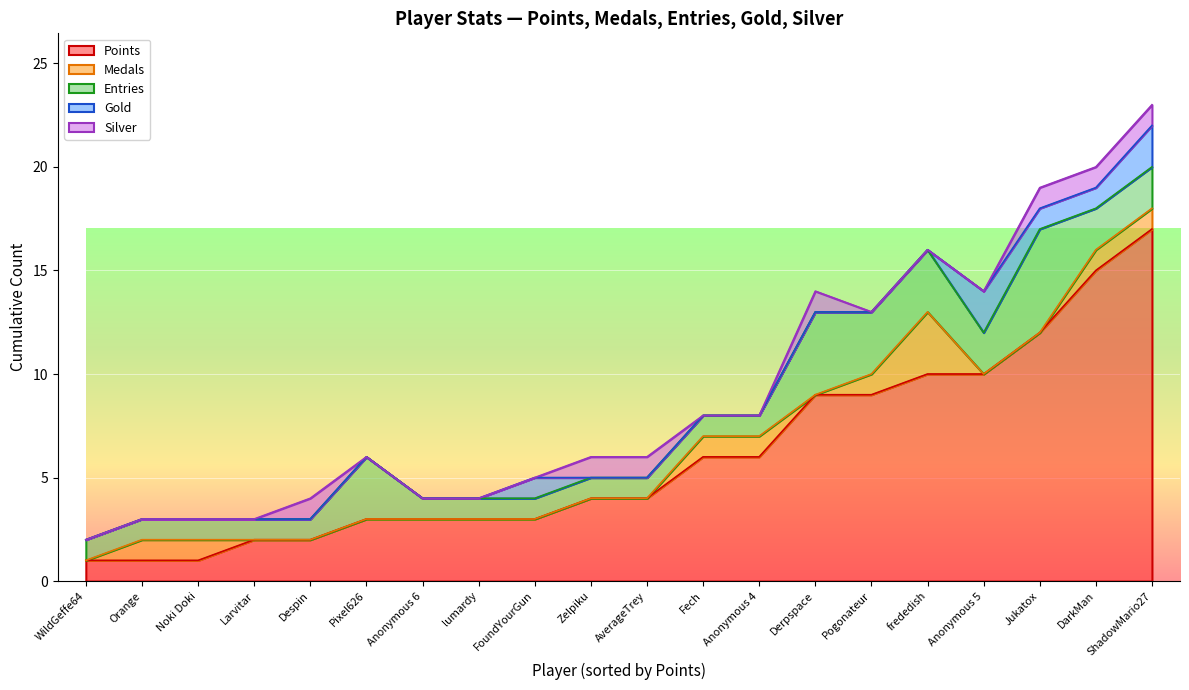

At which category is the sum across all series the highest?

ShadowMario27